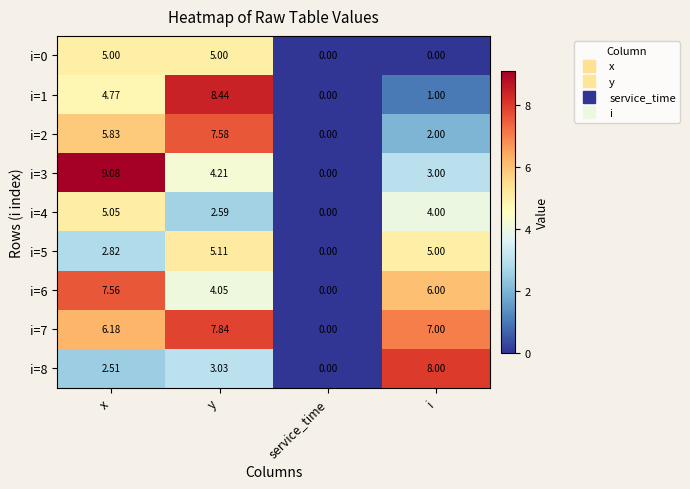

At which label is i=7 closest to 3?

service_time